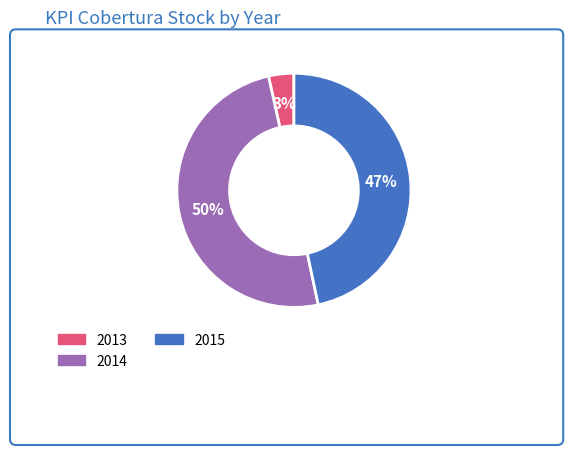

How many slices are in this pie chart?

3